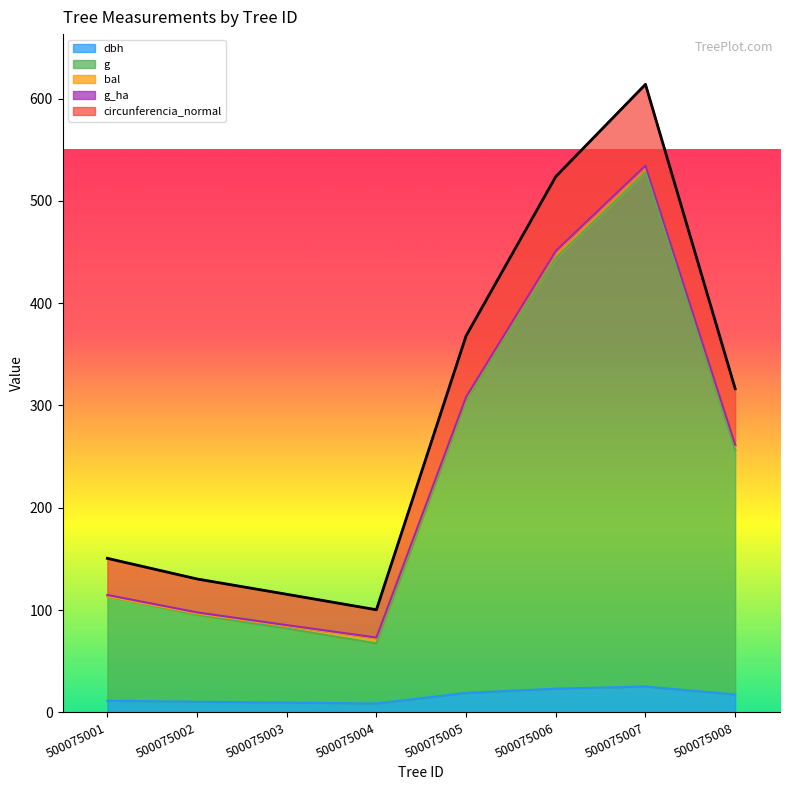

What is the greatest value displayed?

613.9